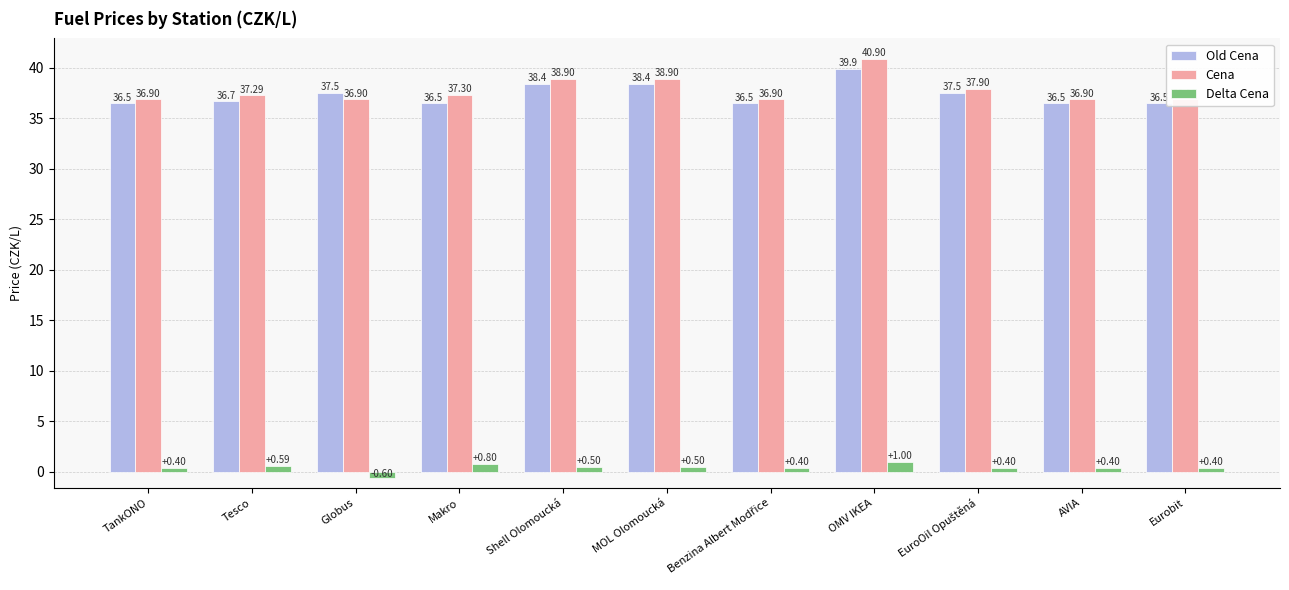

The Delta Cena series shows 0.4 at Benzina Albert Modřice. True or false?

True